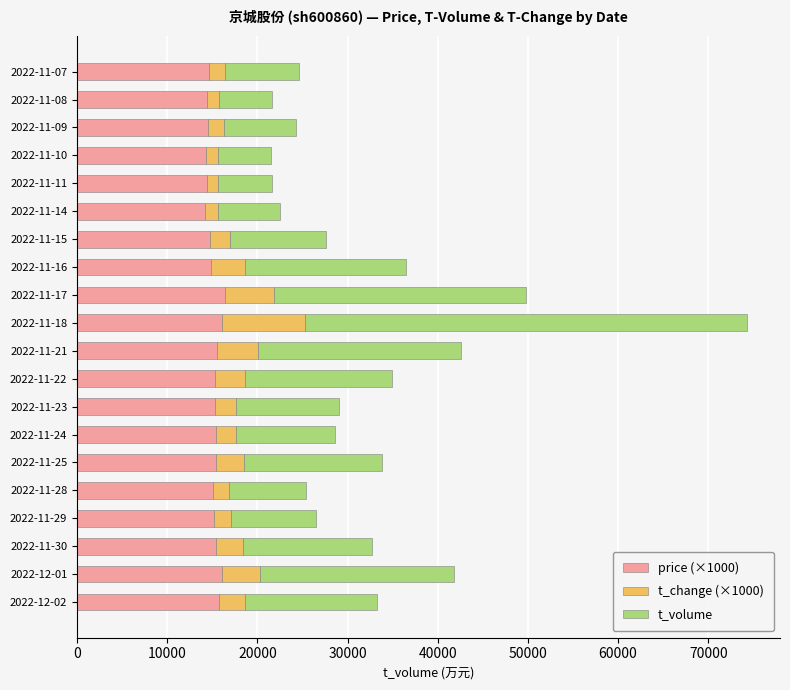

What is the total value across all series at 2022-11-09?

24277.0